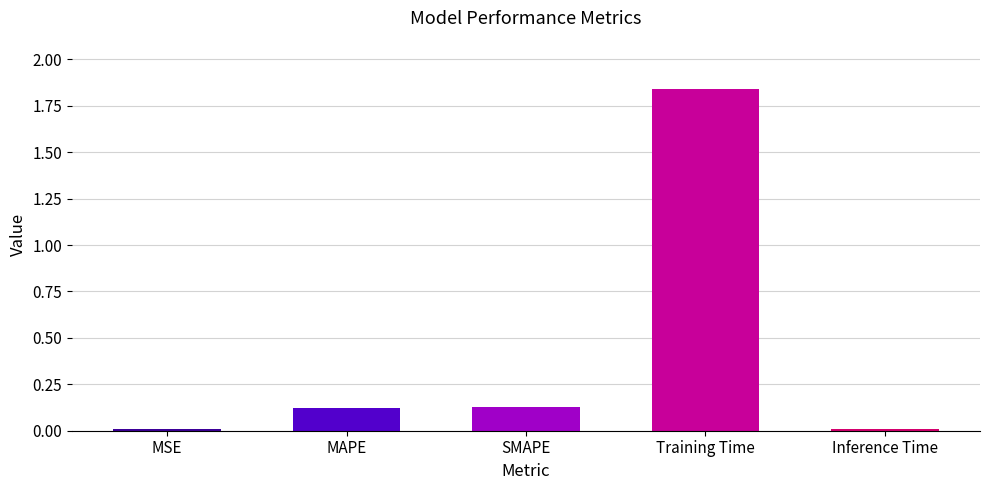

What is the change in value from MSE to MAPE?

+0.1